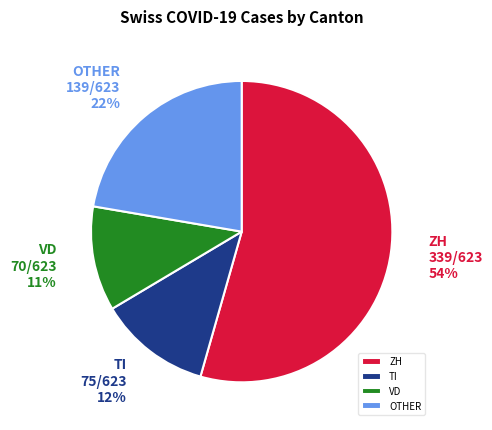

What percentage is the VD slice, to the nearest percent?

11%